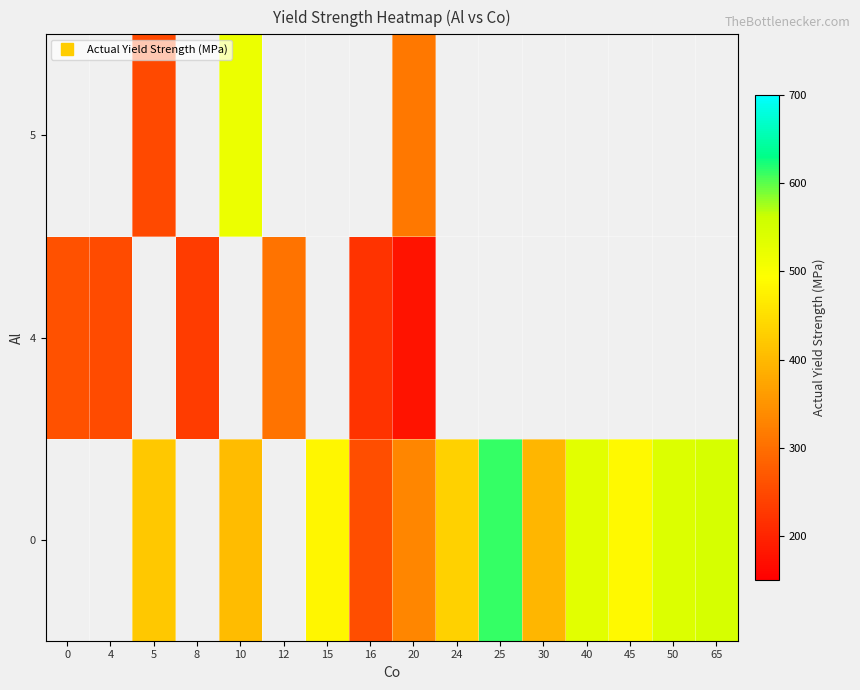

At which category does the chart reach its peak across all series?

25